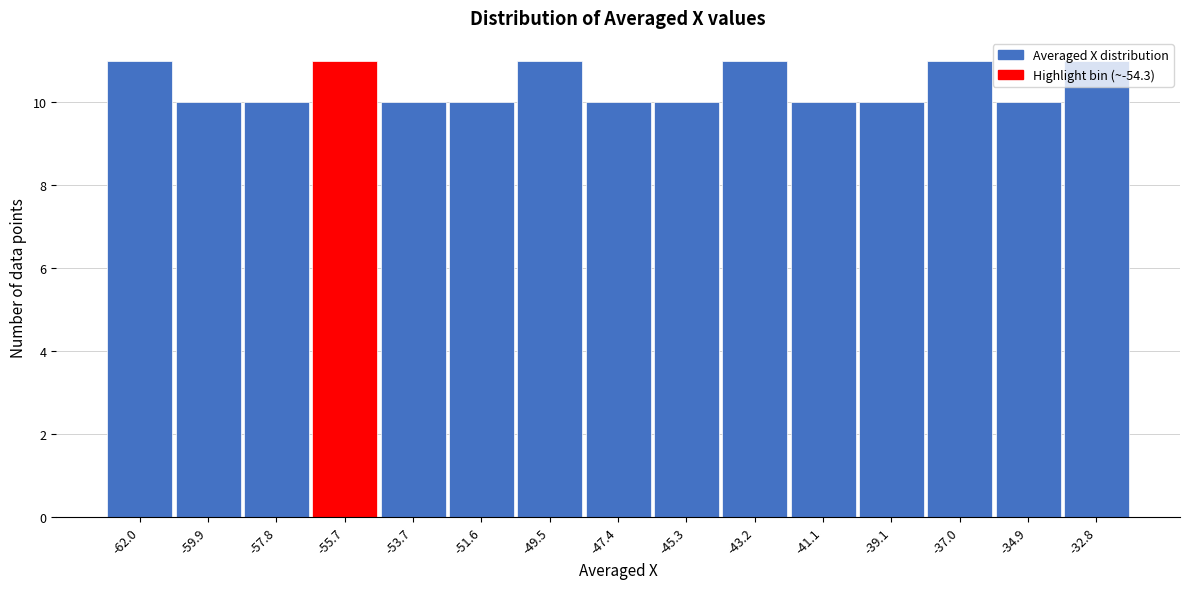

What position from the right is -34.9?

2